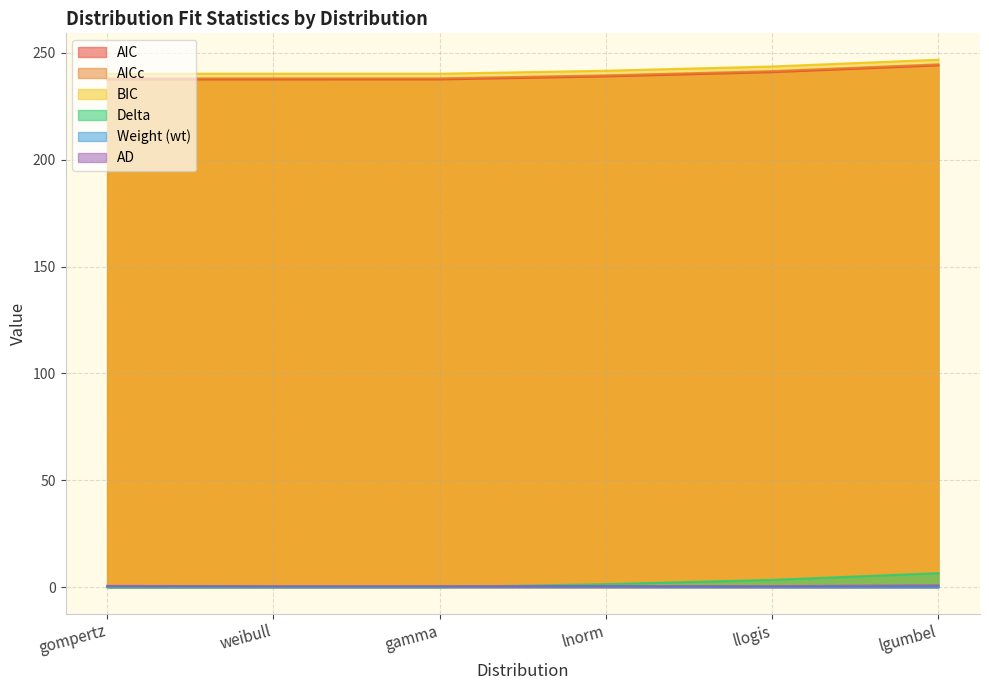

List the series in order of their peak value, highest first.

bic, aicc, aic, delta, ad, wt